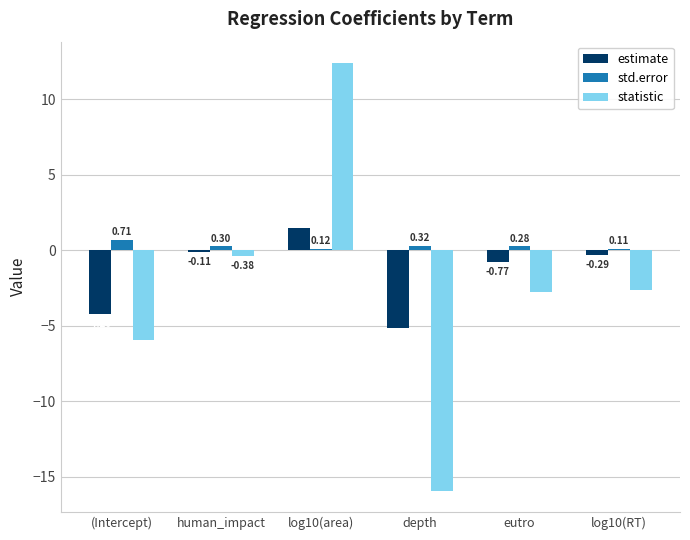

How many data points in statistic are above -2?

2